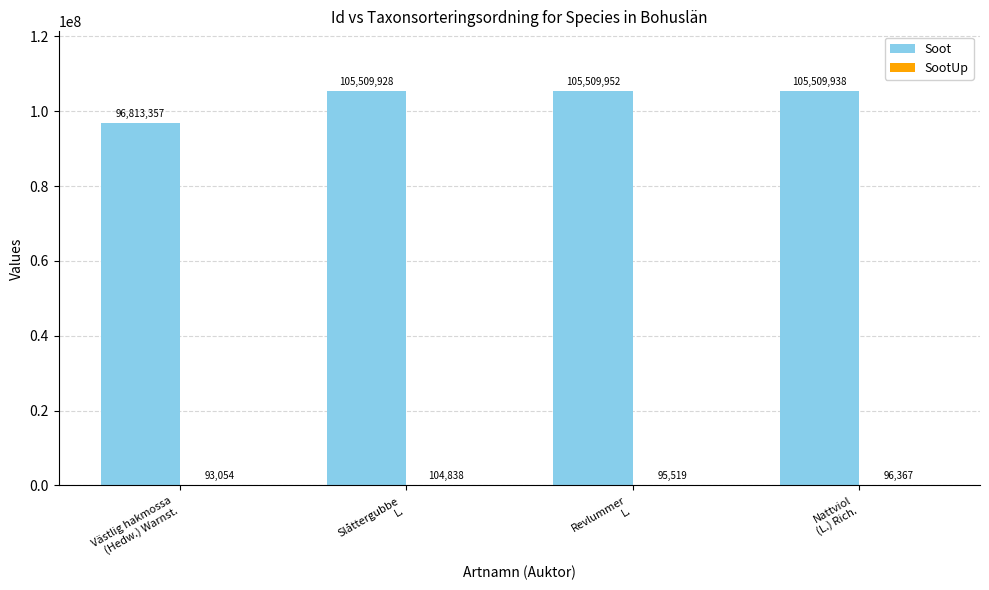

What is the maximum value shown in the chart?

105509952